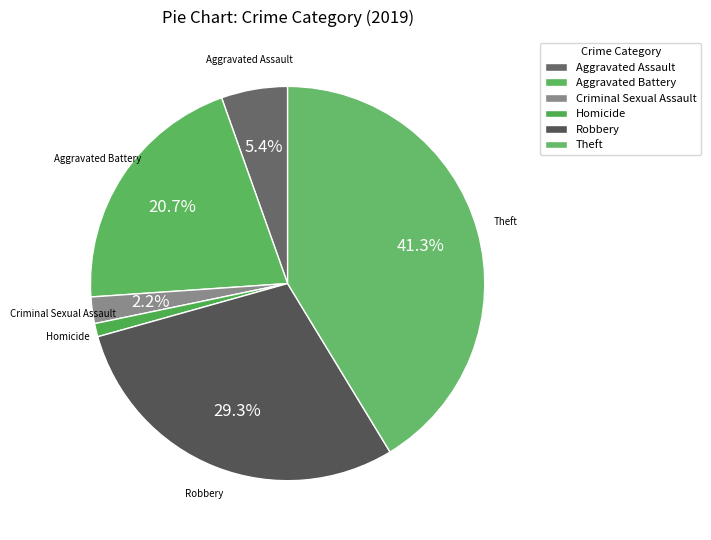

Count the number of slices in the pie.

6